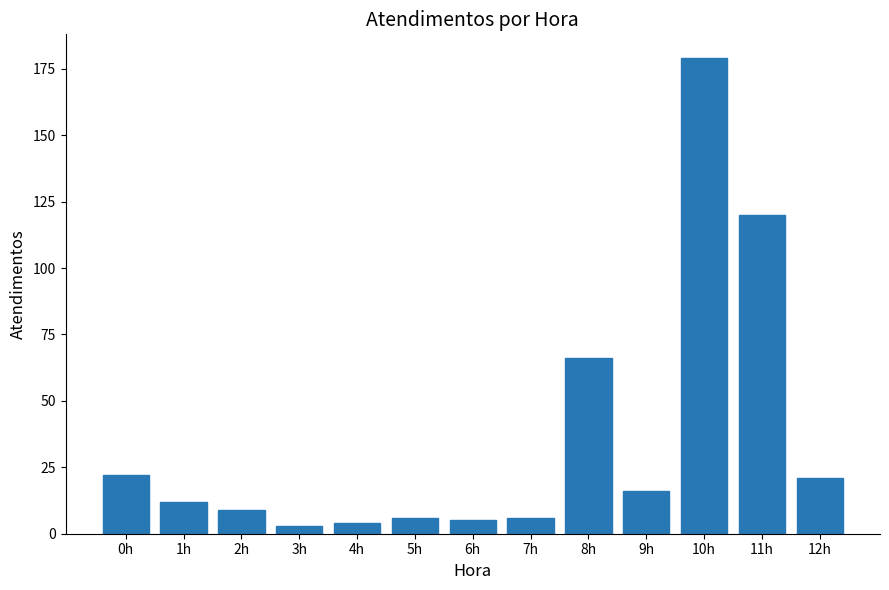

Reading right to left, list all the values displayed in this chart.

12h=21	11h=120	10h=179	9h=16	8h=66	7h=6	6h=5	5h=6	4h=4	3h=3	2h=9	1h=12	0h=22